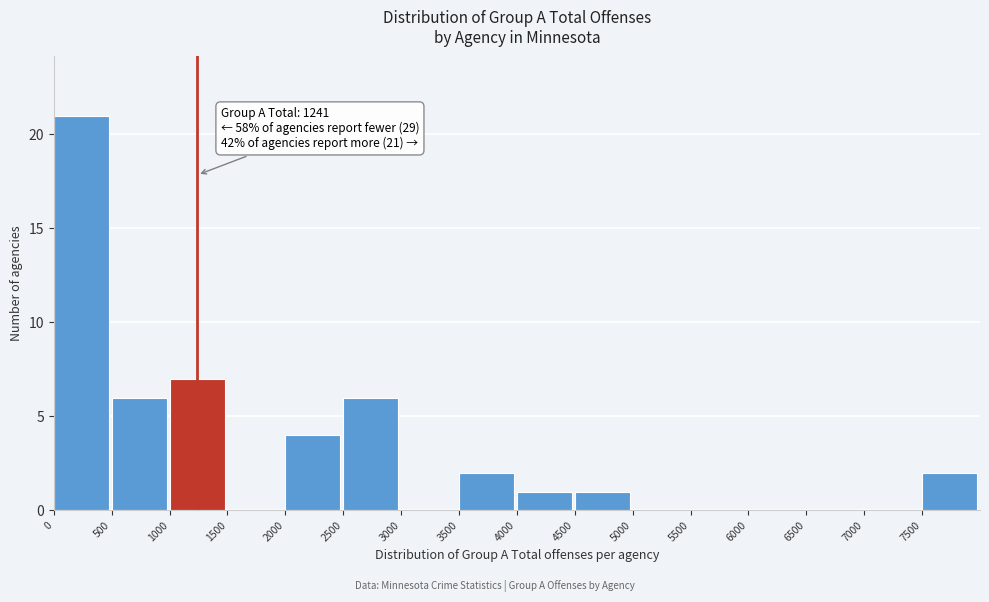

Over which range of the x-axis is the bar tallest?

0 to 500